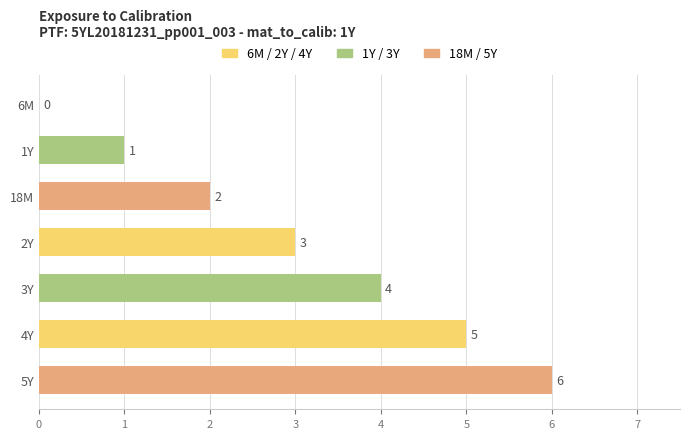

What is the change in value from 2Y to 3Y?

+1